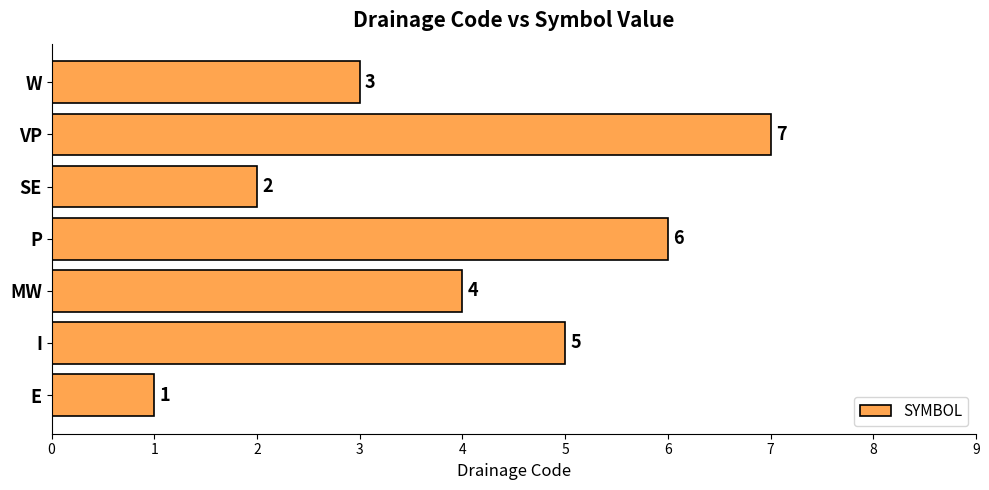

Does the chart contain any negative values?

No